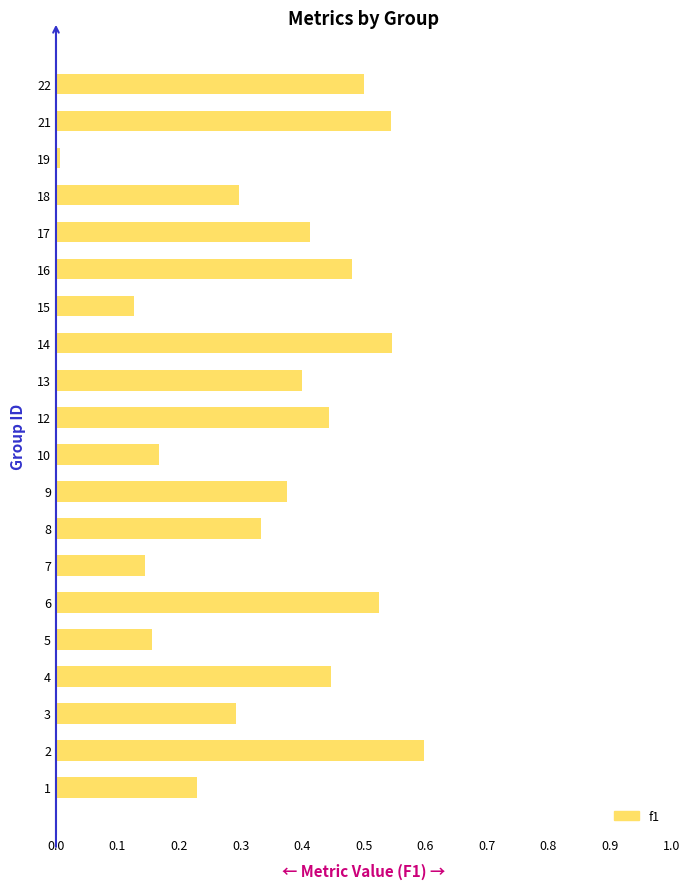

True or false: the data shows 0.3 at 17.

False